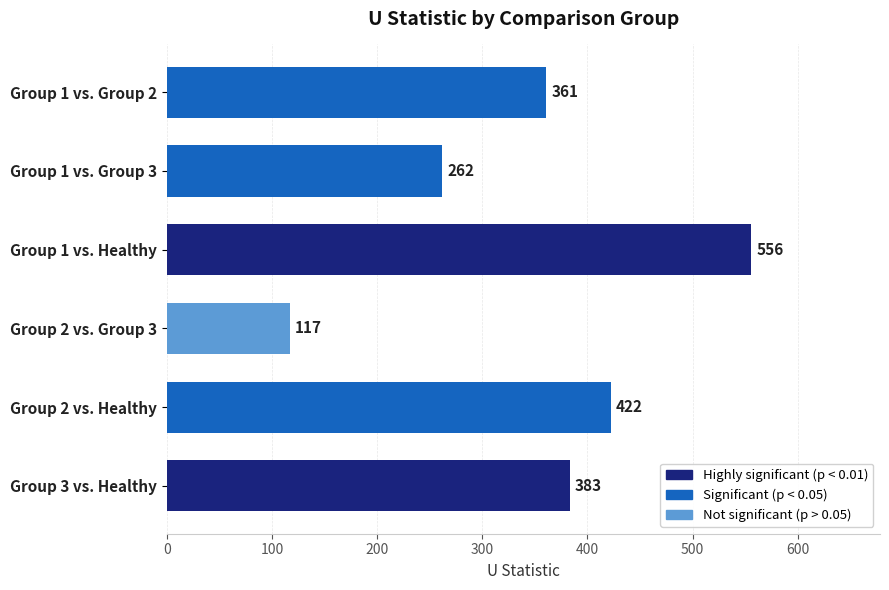

What is the change in value from Group 1 vs. Group 3 to Group 3 vs. Healthy?

+121